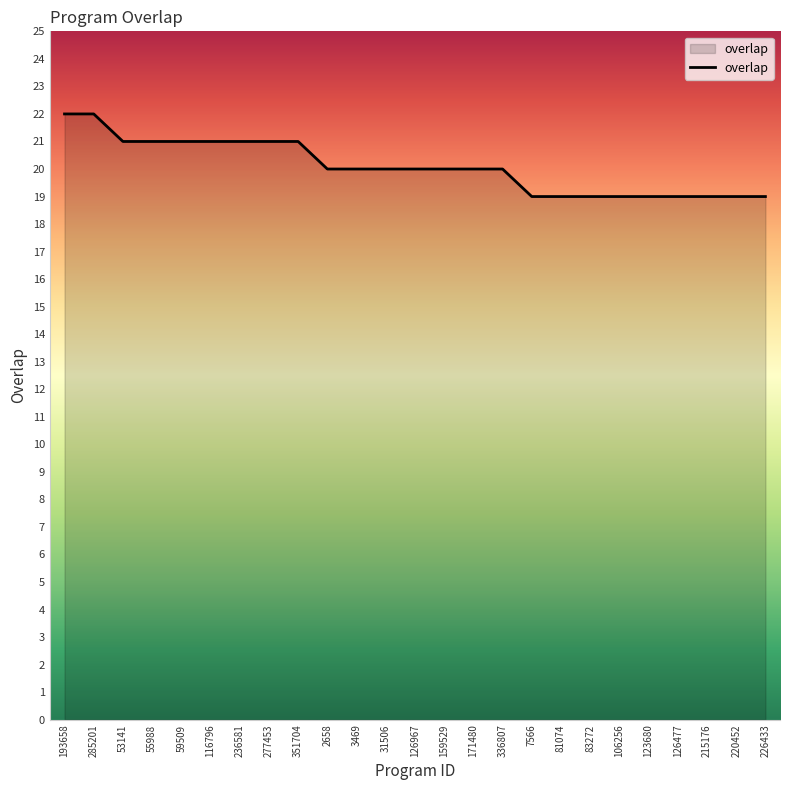

Count the number of categories in the chart.

25